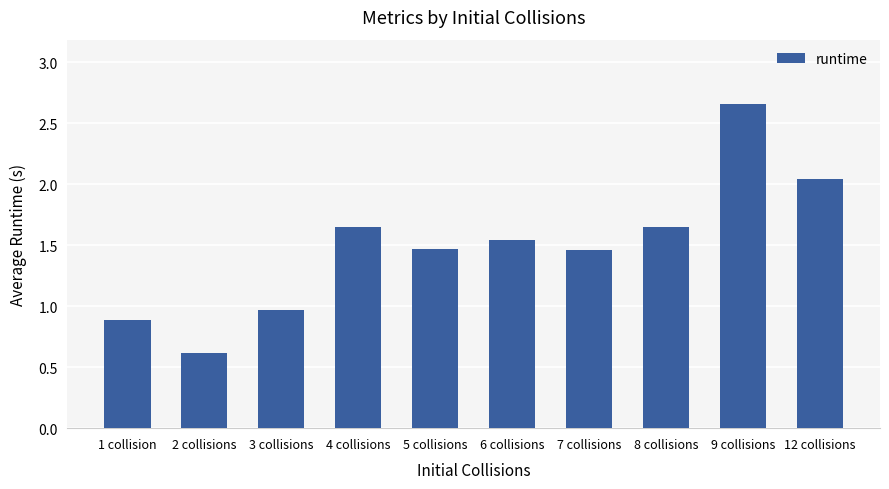

What is the change in value from 1 collision to 6 collisions?

+0.7